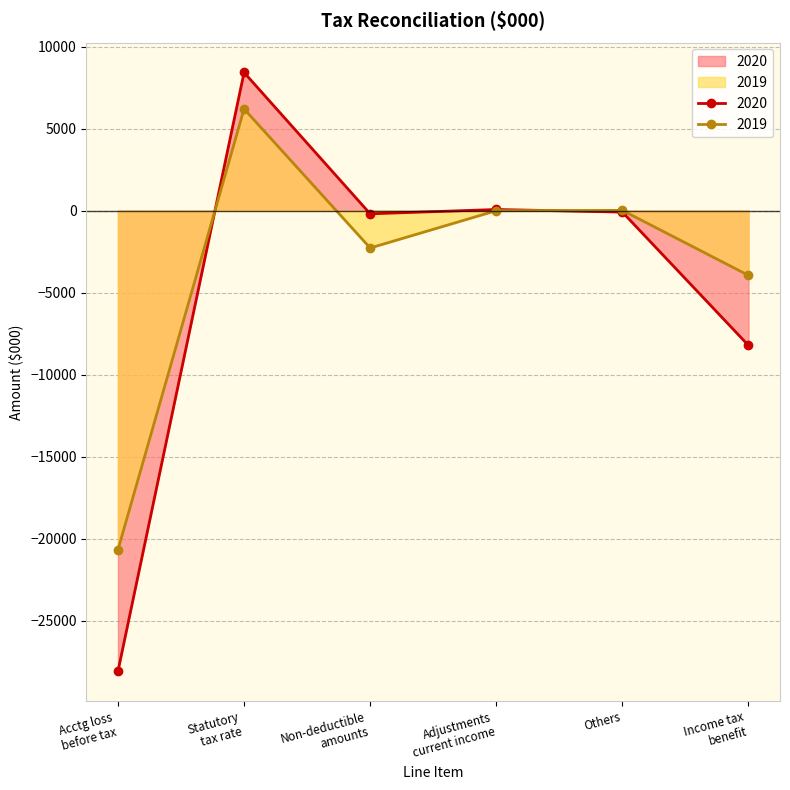

What is the difference between the maximum and second lowest values in the 2019 series?

10147